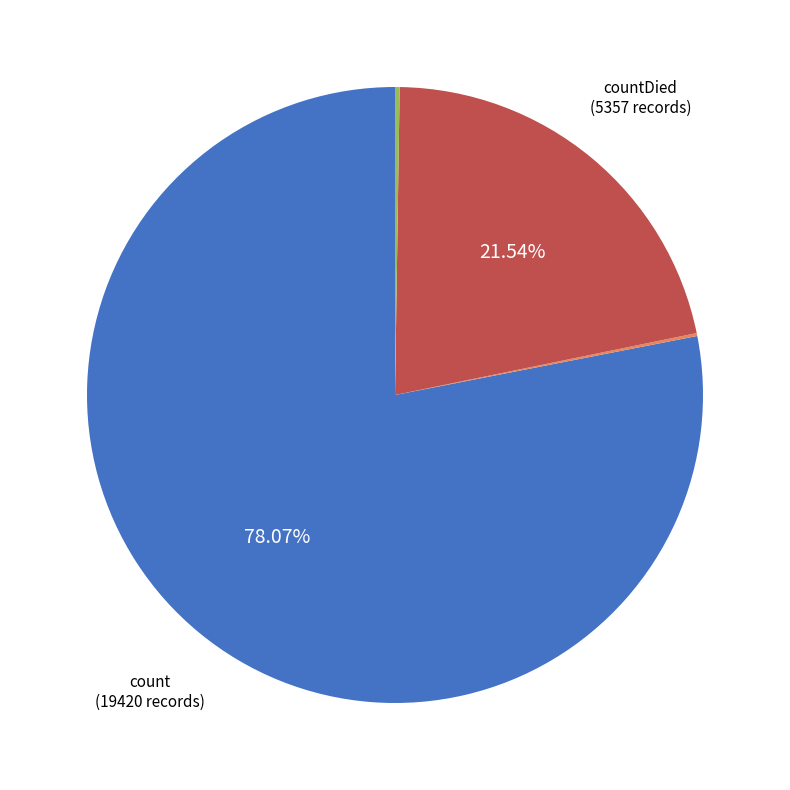

Does any single category account for the majority?

Yes